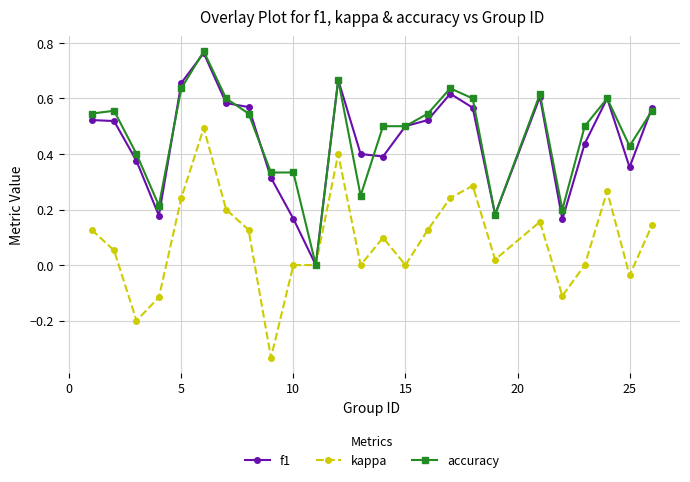

True or false: f1 has more than 1 interior local peaks.

True